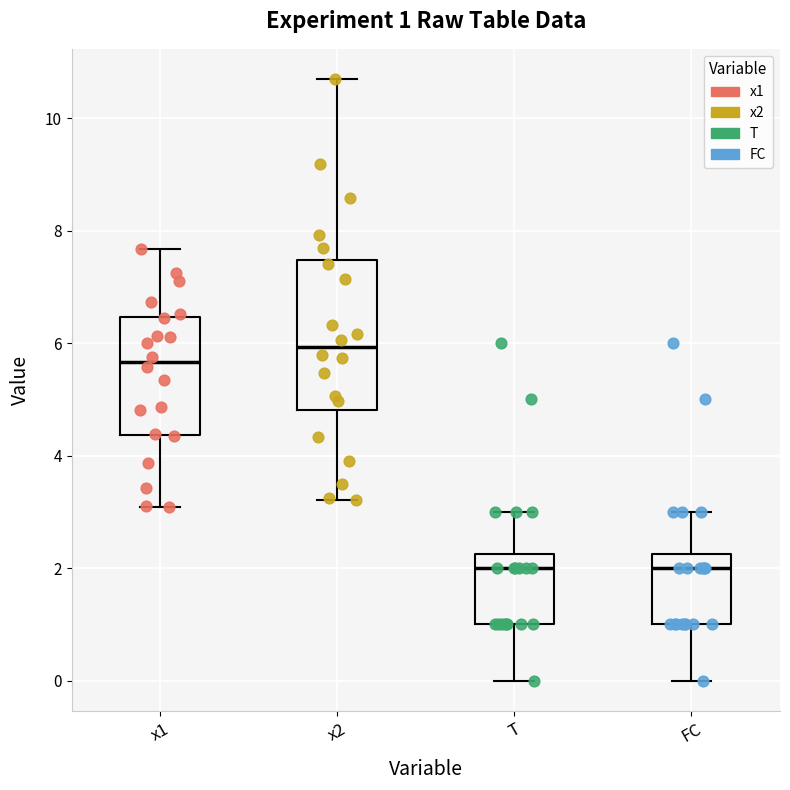

Comparing the boxes themselves (not the whiskers), which one is the tallest?

x2